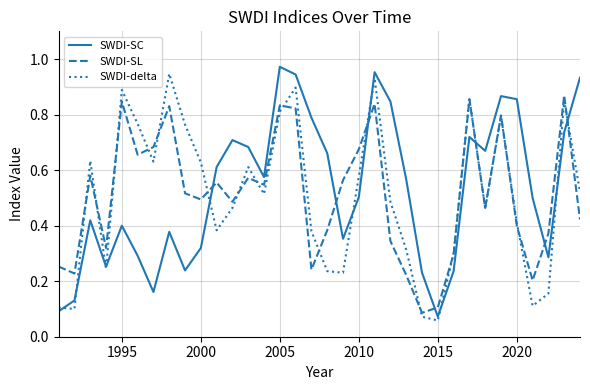

Is this an area chart (filled region under the line)?

No